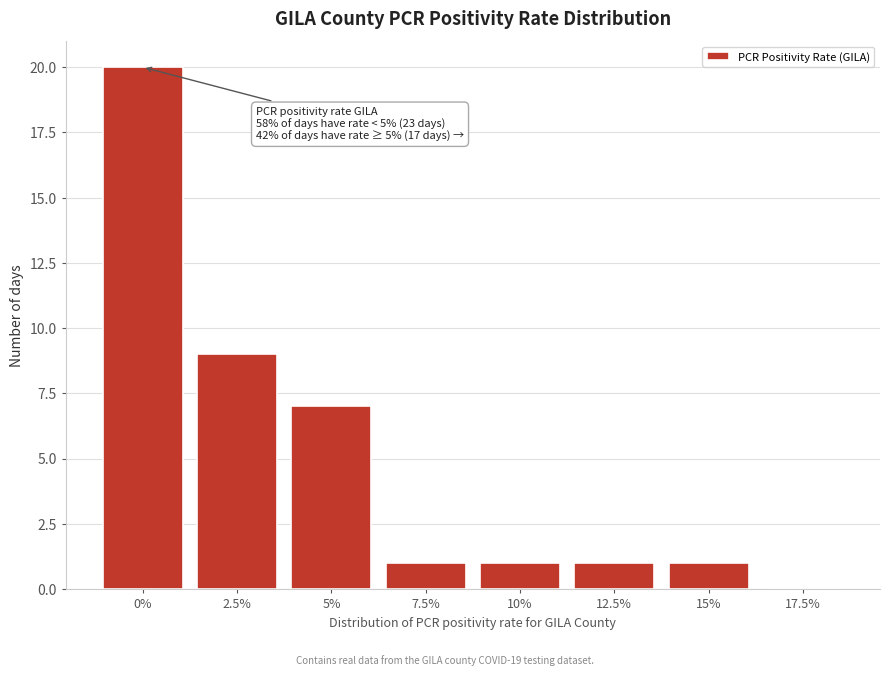

Reading left to right, transcribe all the data shown in this chart.

0%=20	2.5%=9	5%=7	7.5%=1	10%=1	12.5%=1	15%=1	17.5%=0